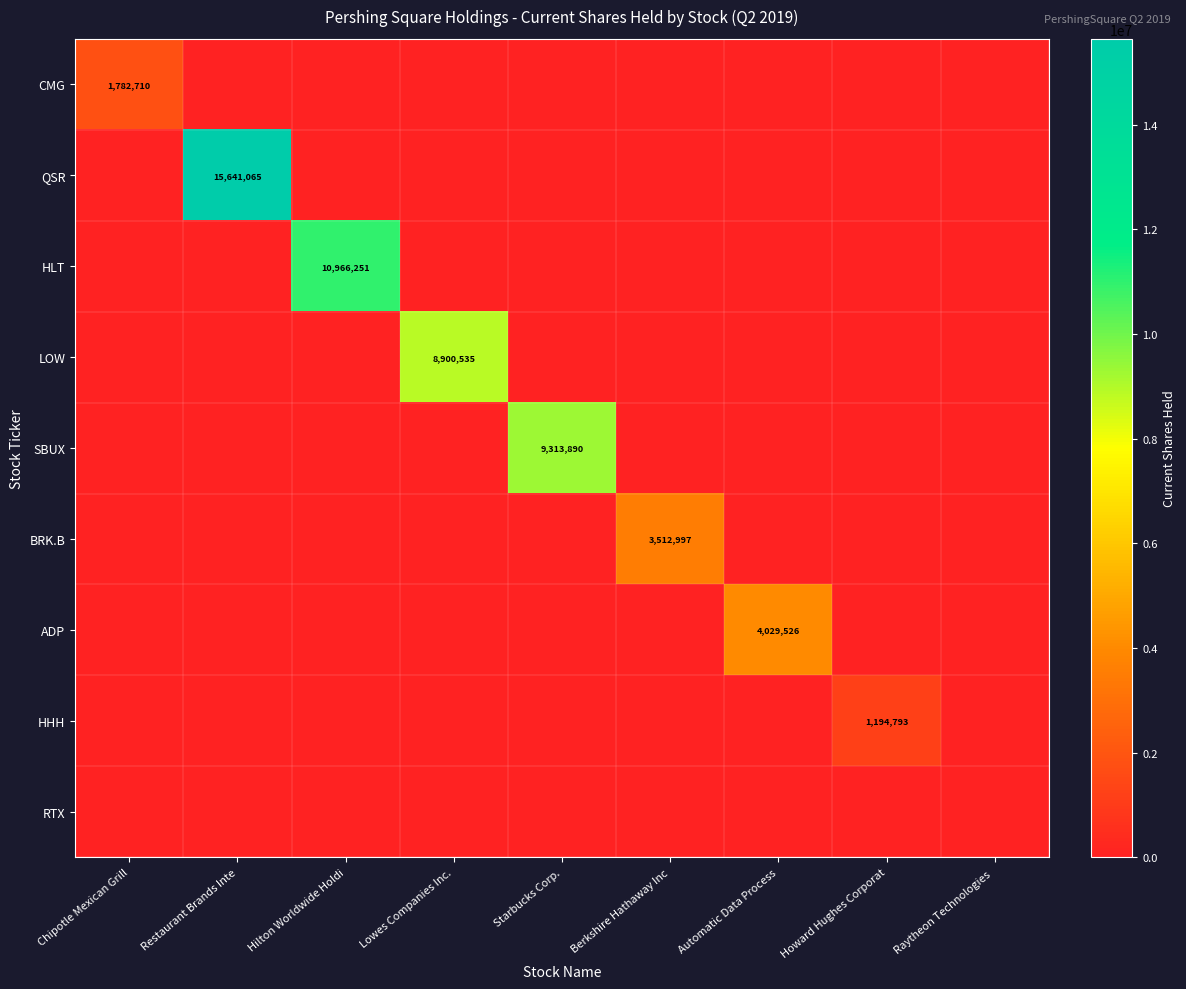

Is the value of RTX at Howard Hughes Corporat greater than the value of SBUX at Hilton Worldwide Holdi?

No